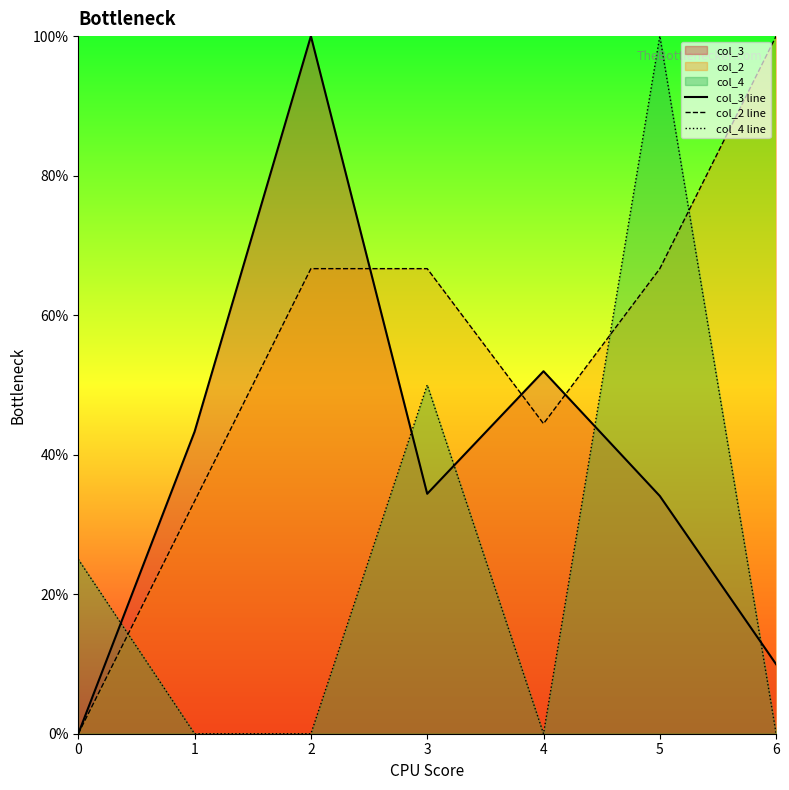

Which series has the widest spread of values?

col_3 line